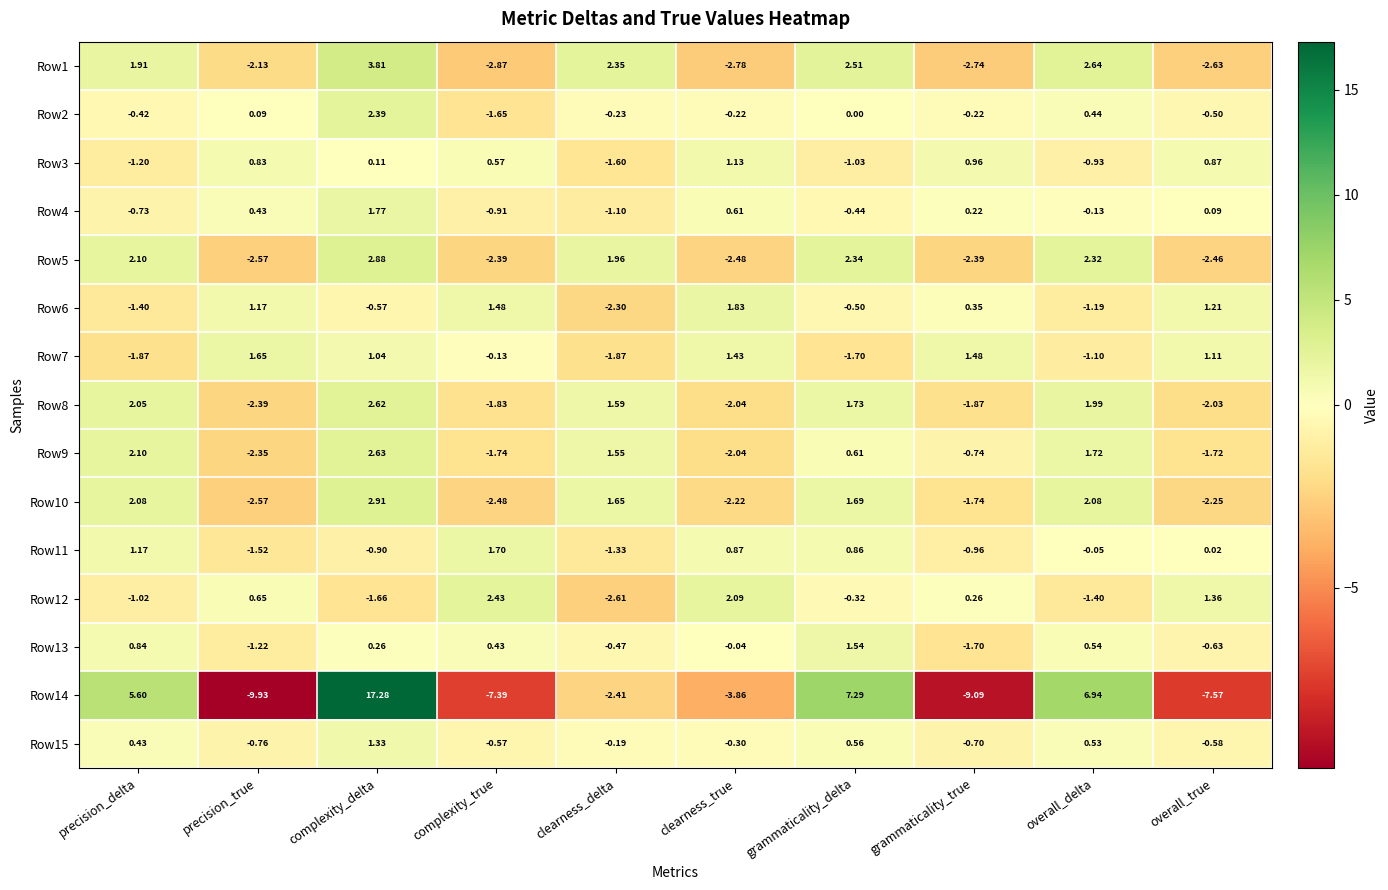

How many positive values does the Row3 series have?

6